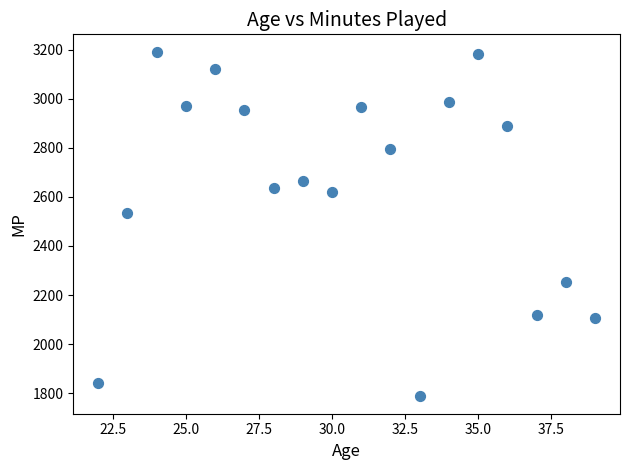

What is the range of X values (max minus min)?

17